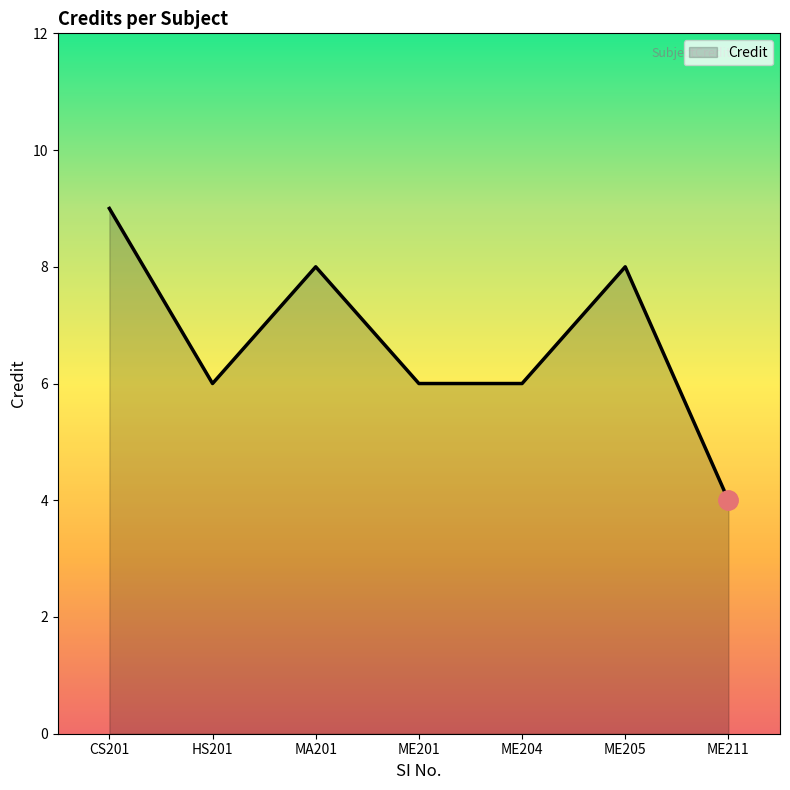

The chart shows a value of 8 at MA201. True or false?

True